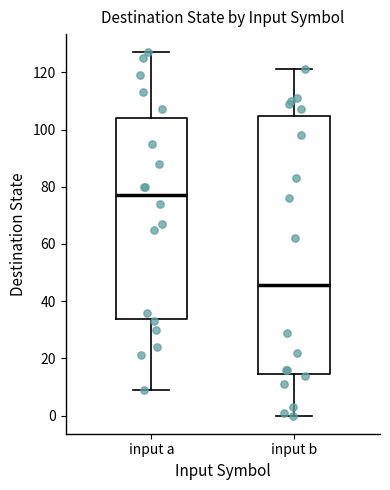

Reading left to right, transcribe this box plot: for each box, give where its median line is, the range the box spans, and where its two whiskers end, as read against the y-axis. The values are not printed on the chart, so give them approximately, as read against the axis.

input a: median 78, box 34 to 104, whiskers 10 to 128
input b: median 46, box 14 to 104, whiskers 0 to 122